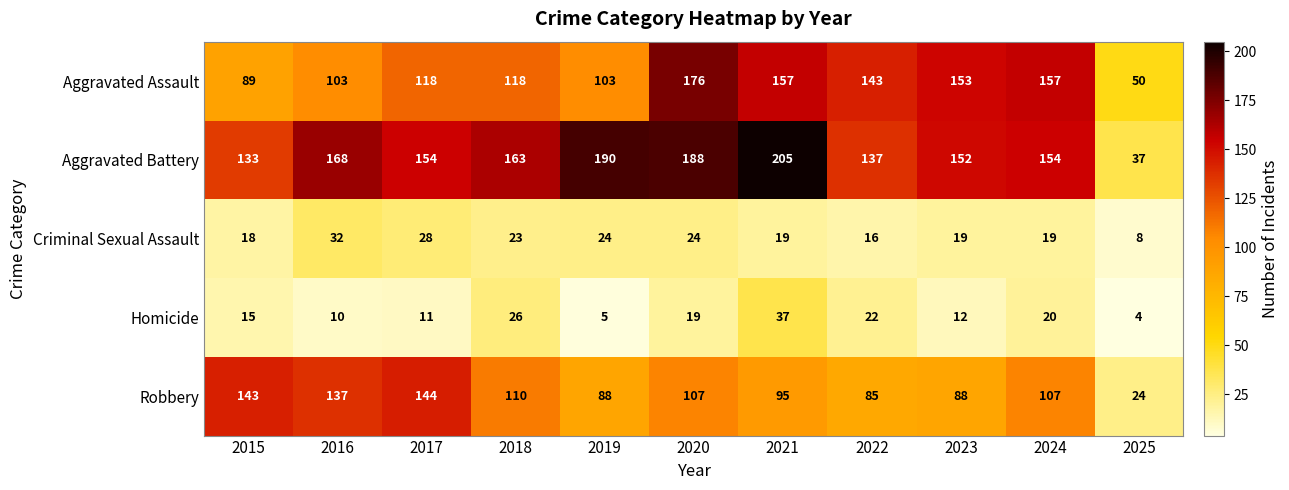

What is the difference between the second highest and minimum values in the Robbery series?

119